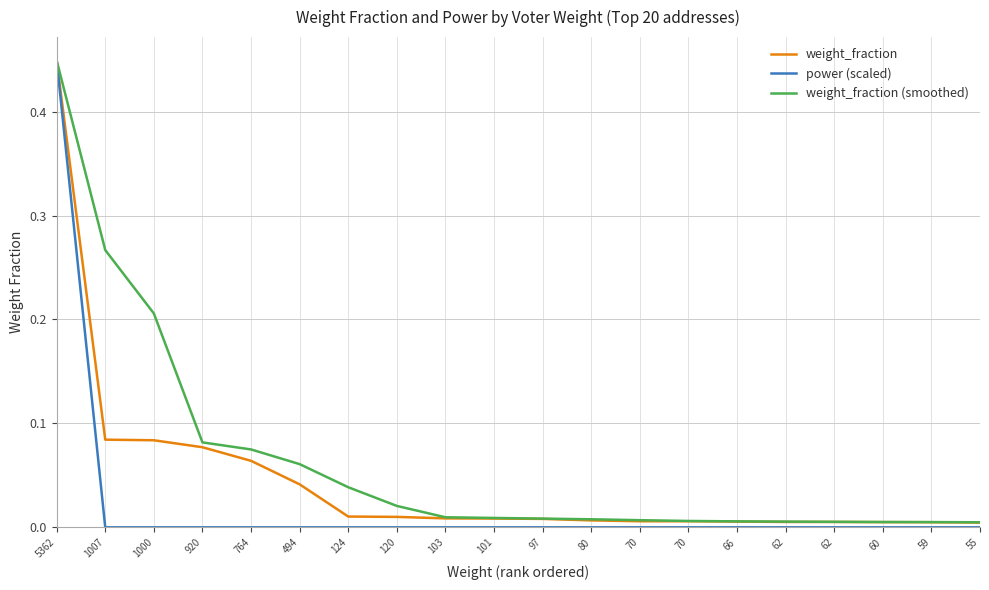

Does the chart display data point markers on the line(s)?

No